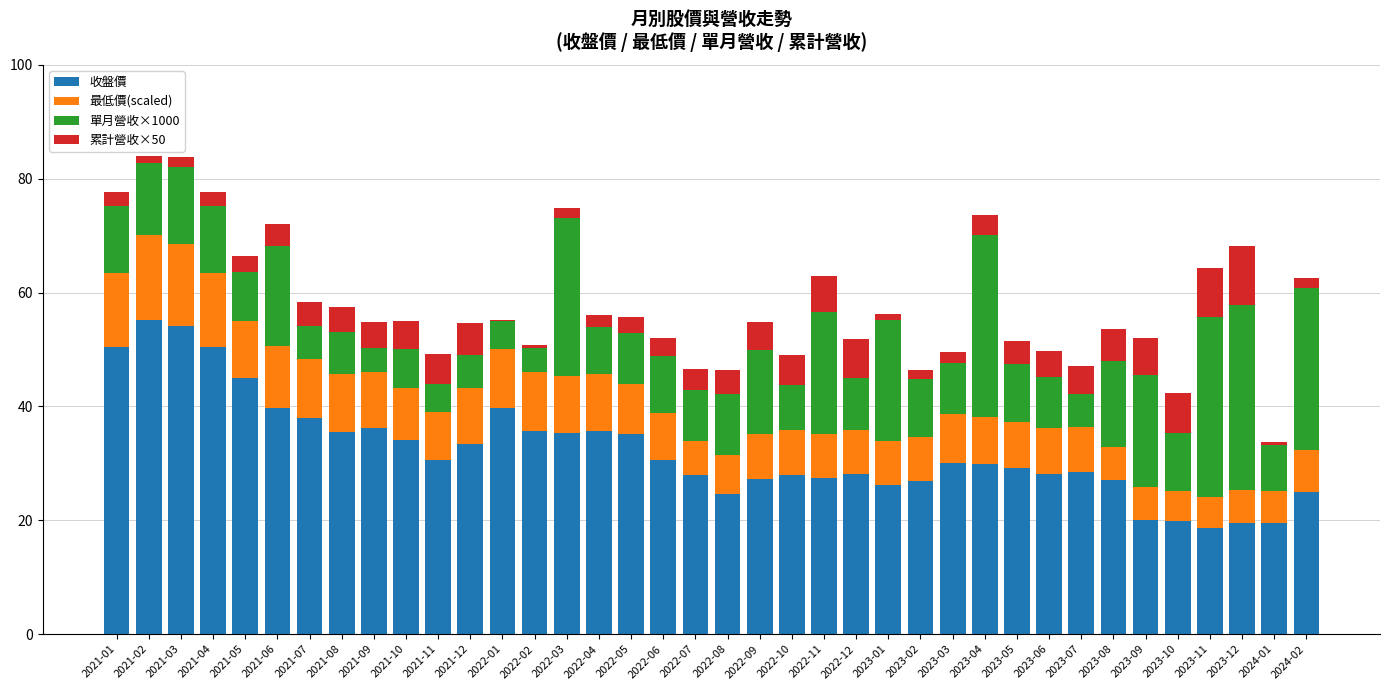

Are the bars grouped side by side (vs. stacked)?

No